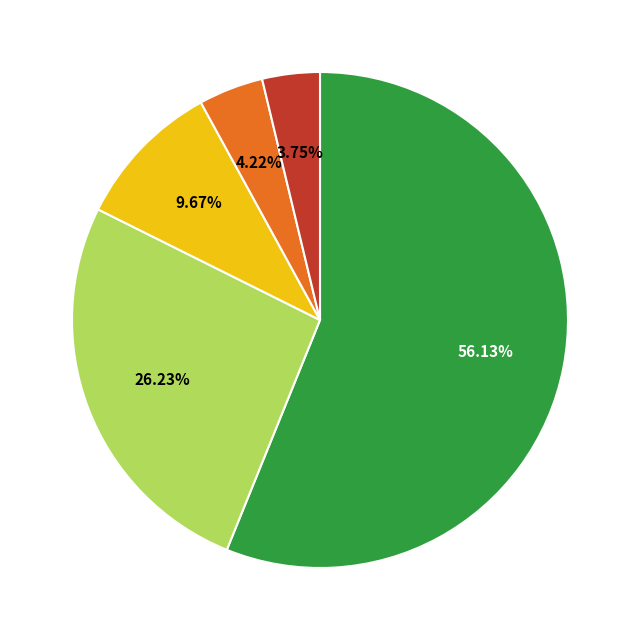

Is there any slice that represents more than half of the pie?

Yes